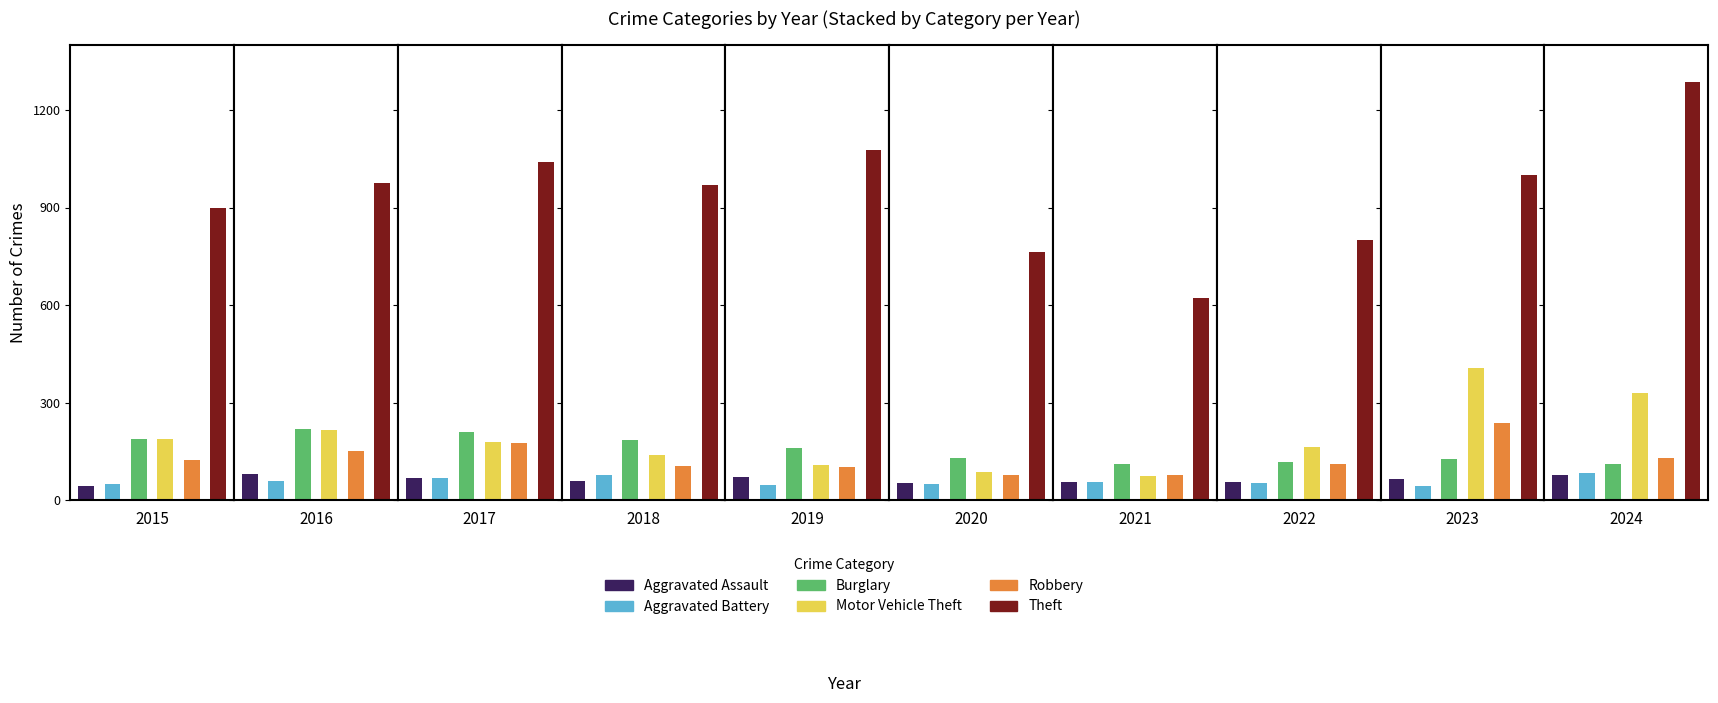

Where does the Motor Vehicle Theft series first go above 179?

2015